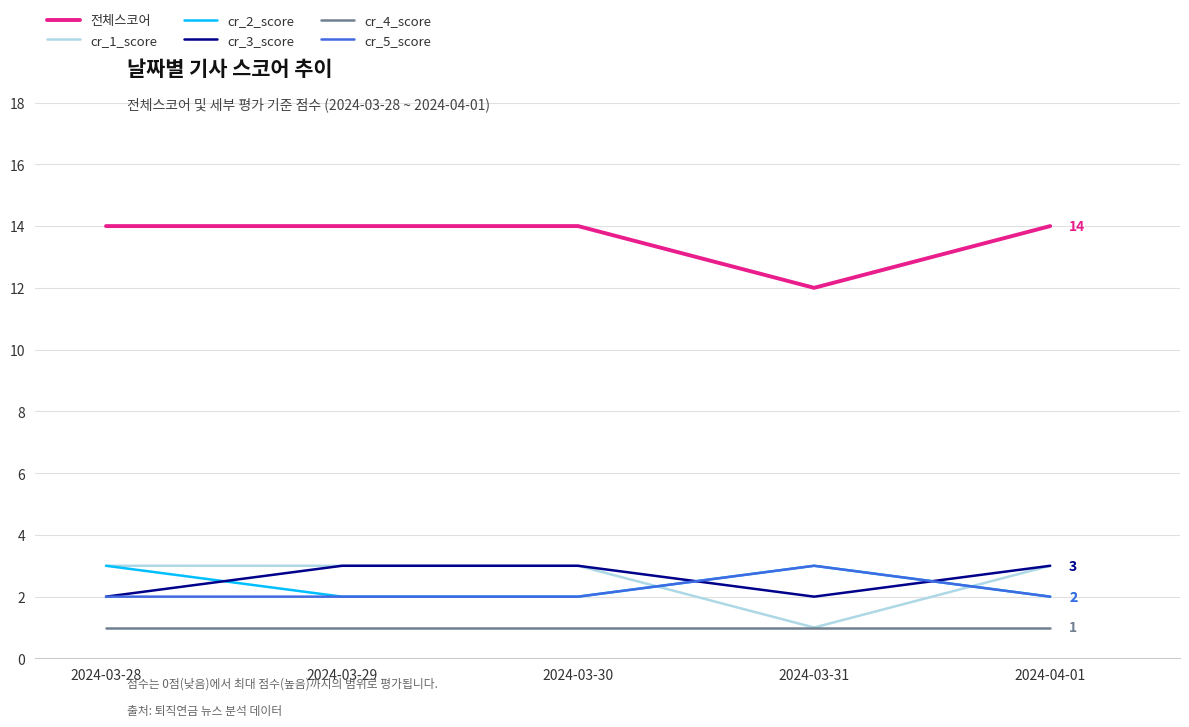

What position from the right is 2024-03-30?

3